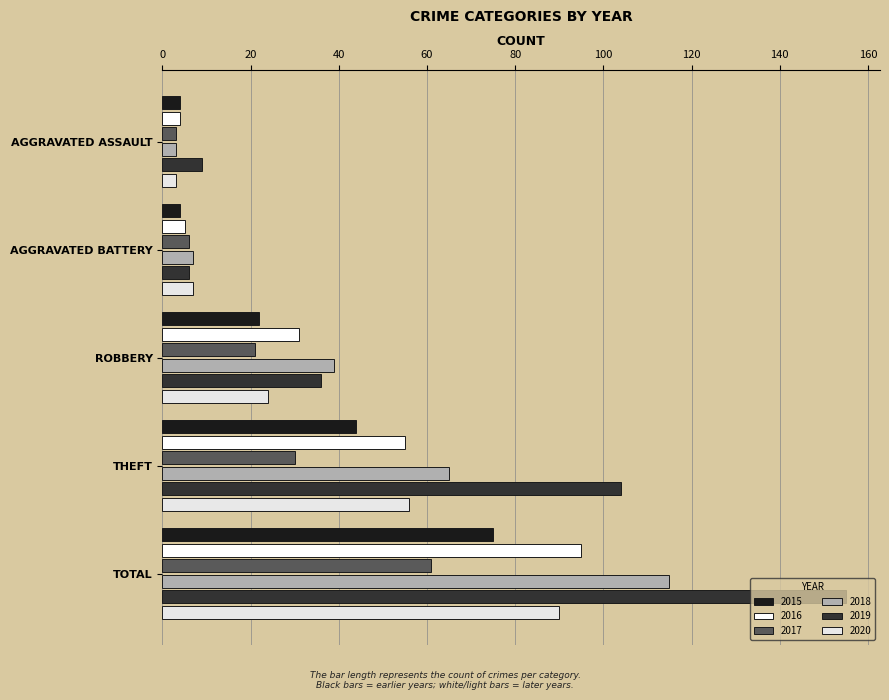

At which label does 2017 first exceed 21?

THEFT